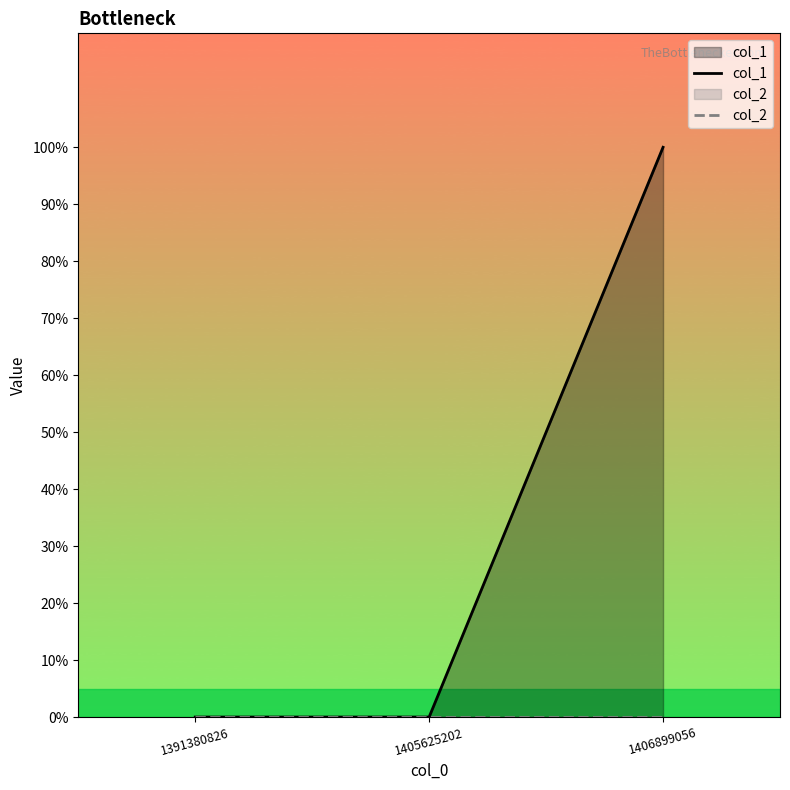

Which series has the widest spread of values?

col_1